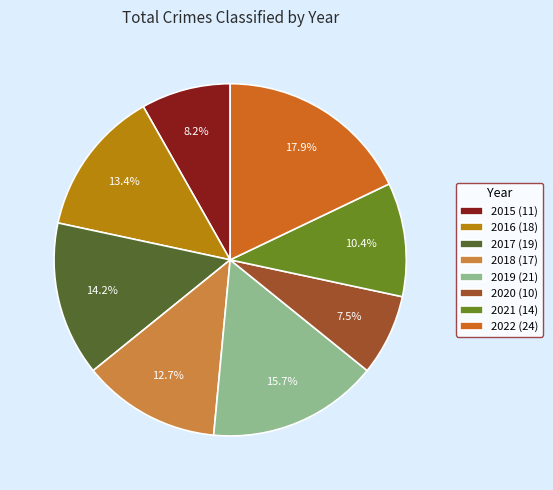

Does any single category account for the majority?

No